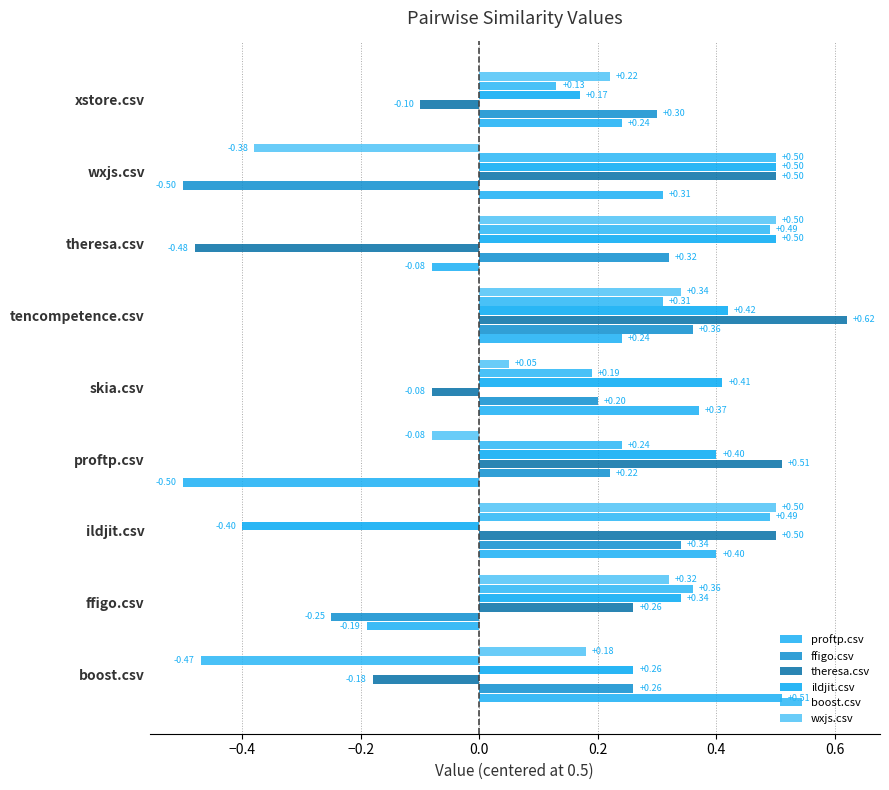

How many values in the ffigo.csv series exceed 0?

7